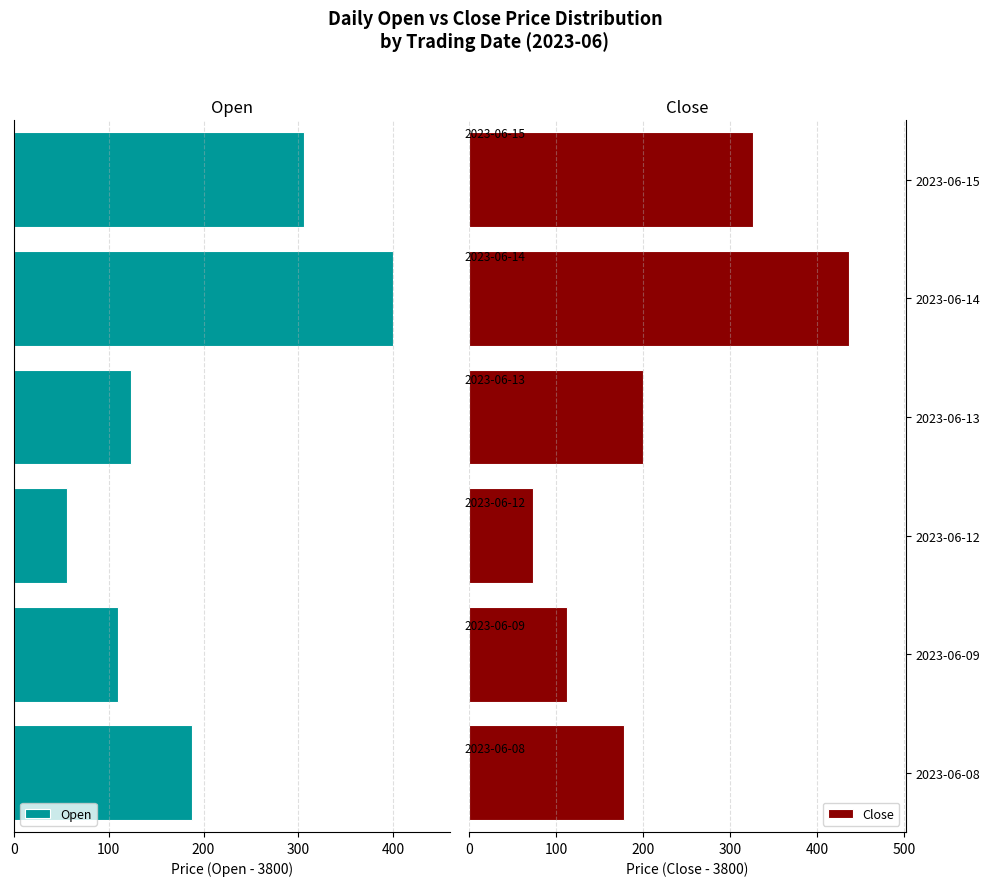

Reading right to left, what are all the values shown in this chart?

Open: 306.2	400.1	124.0	55.9	110.1	187.9
Close: 325.9	436.0	199.9	72.9	112.1	178.1